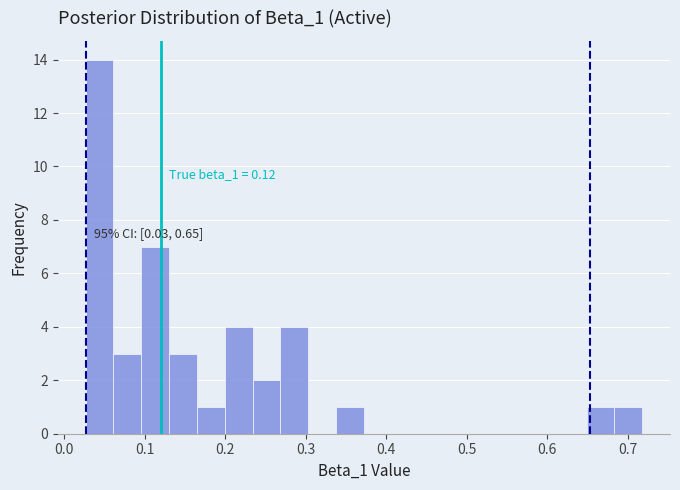

Around what value on the x-axis is the tallest bar? Give the approximate position of its centre, as read against the axis.

0.04